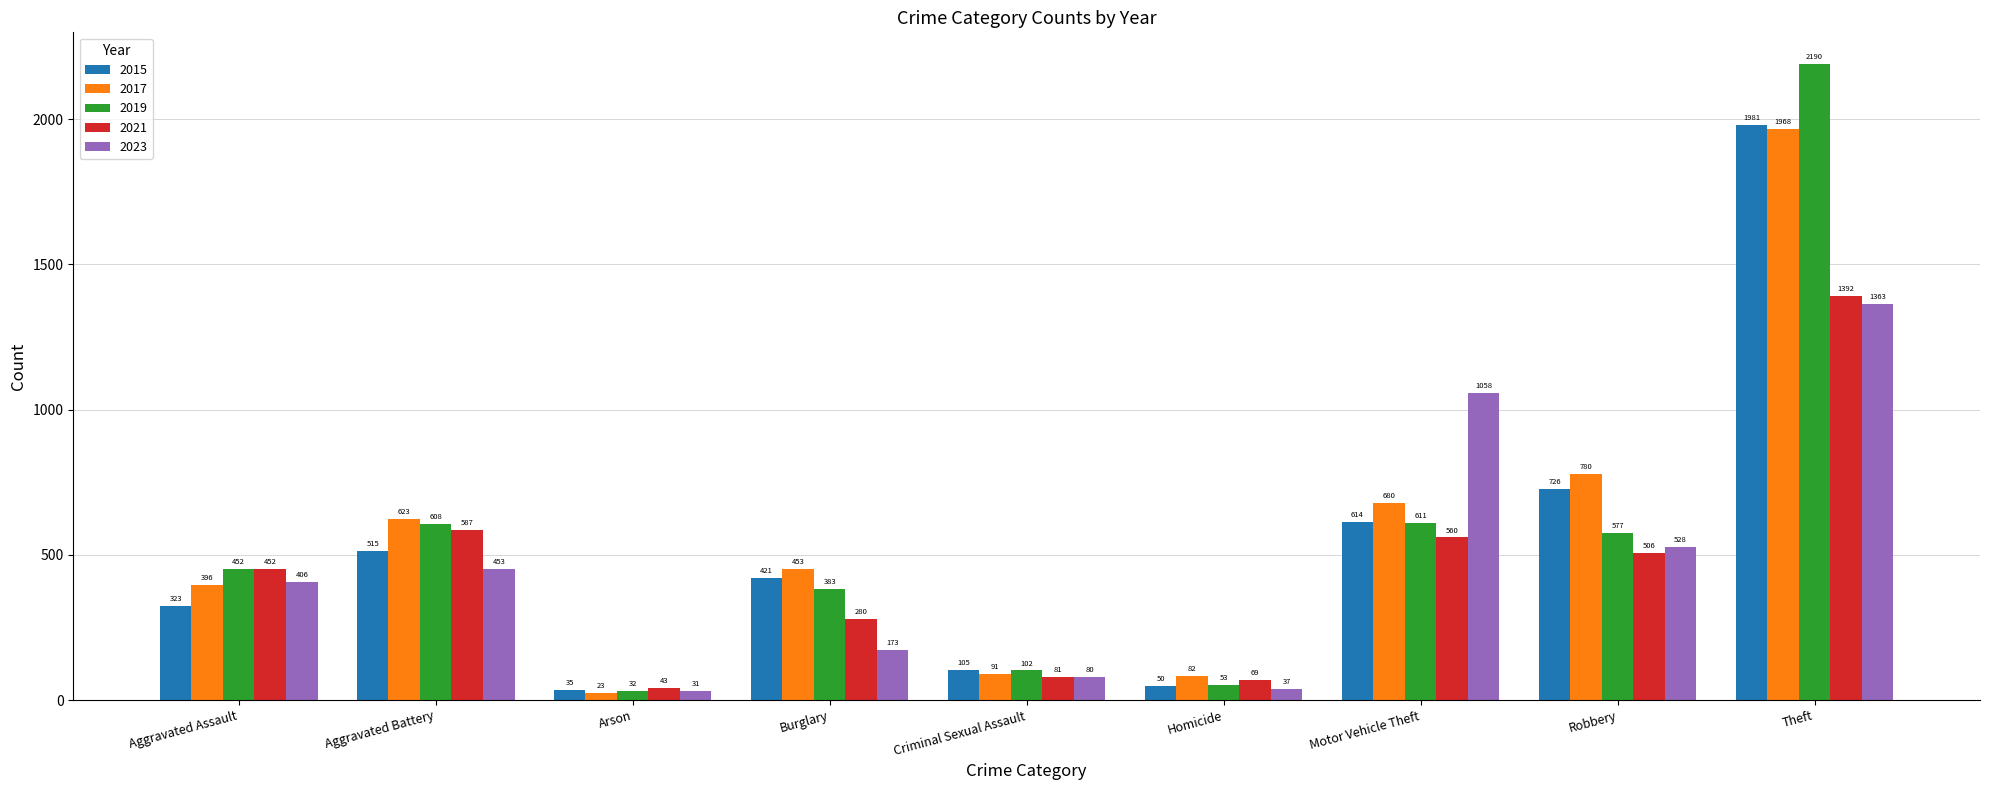

True or false: 2019 has a value of 102 at Criminal Sexual Assault.

True